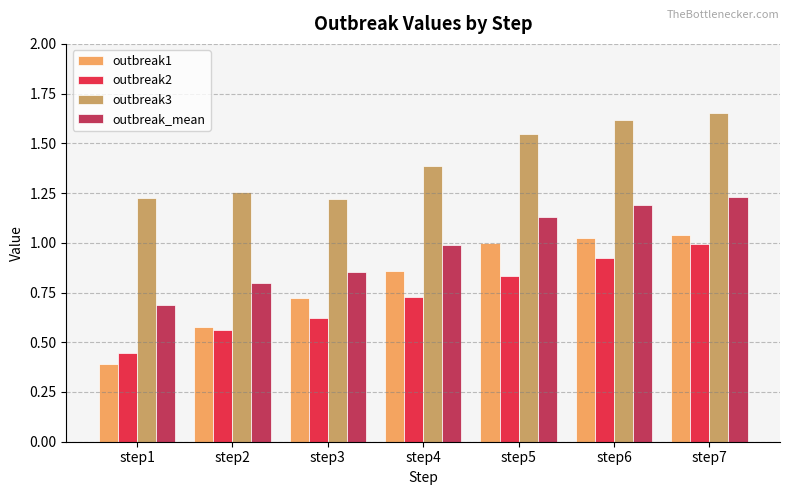

At which label does outbreak2 reach its peak?

step7